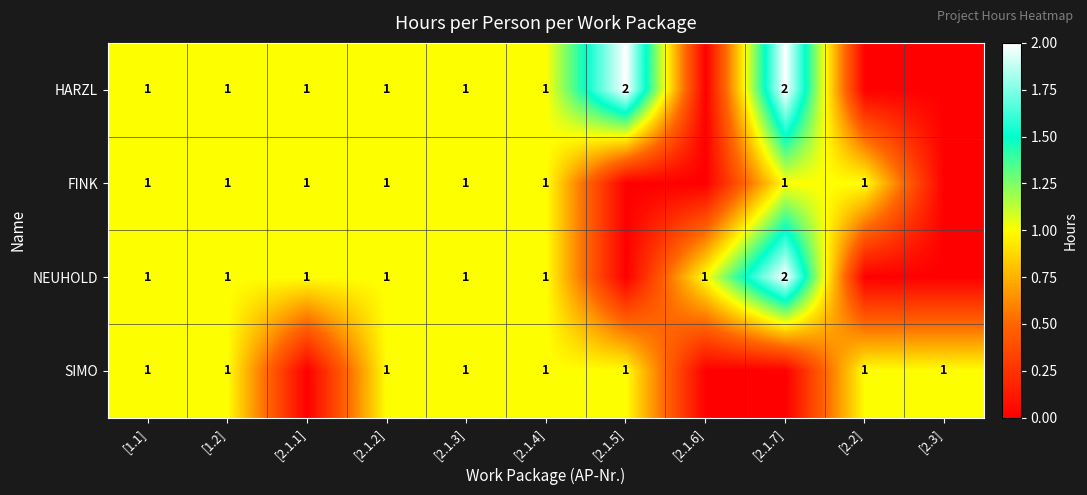

What is the total value across all series at [2.1.2]?

4